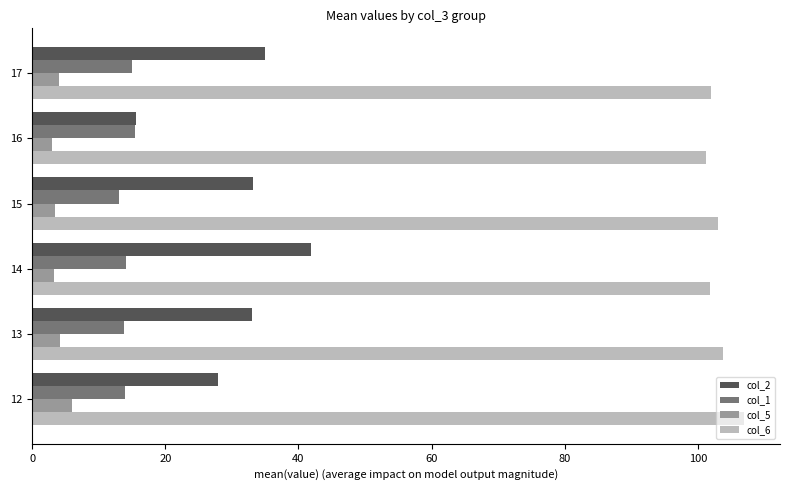

At which category does the chart reach its peak across all series?

12